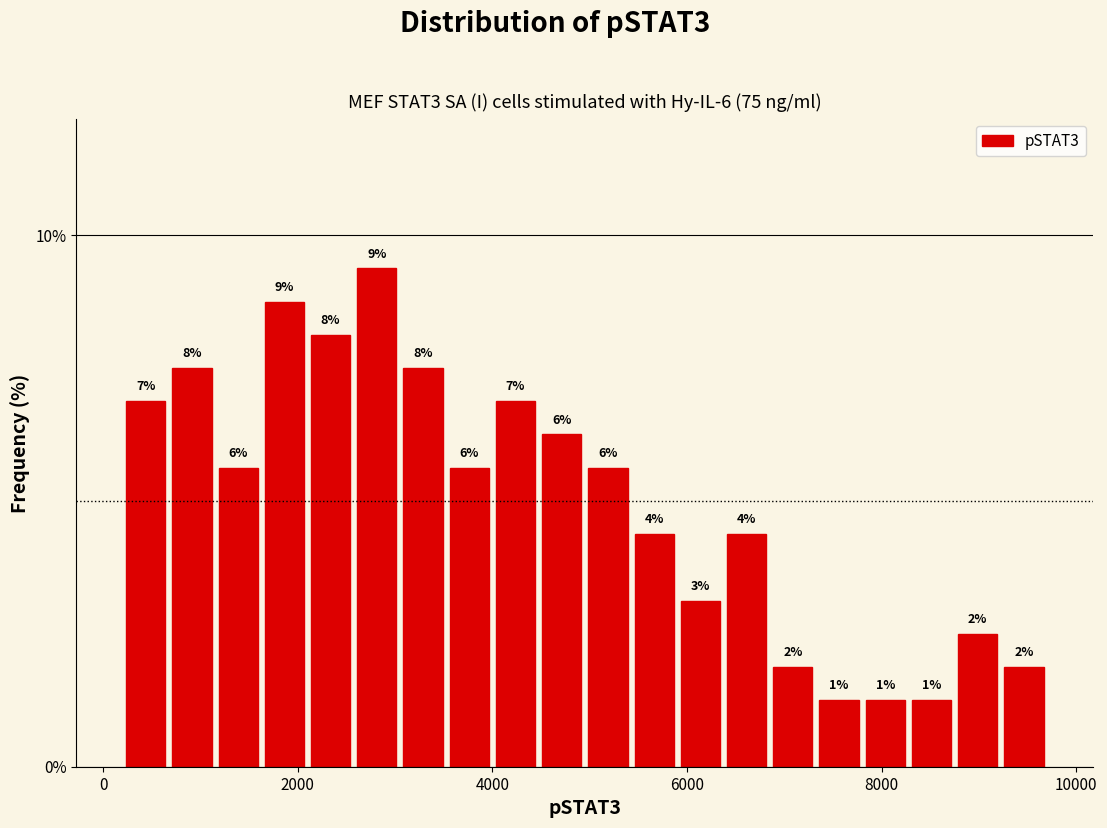

Around what value on the x-axis is the tallest bar? Give the approximate position of its centre, as read against the axis.

2800